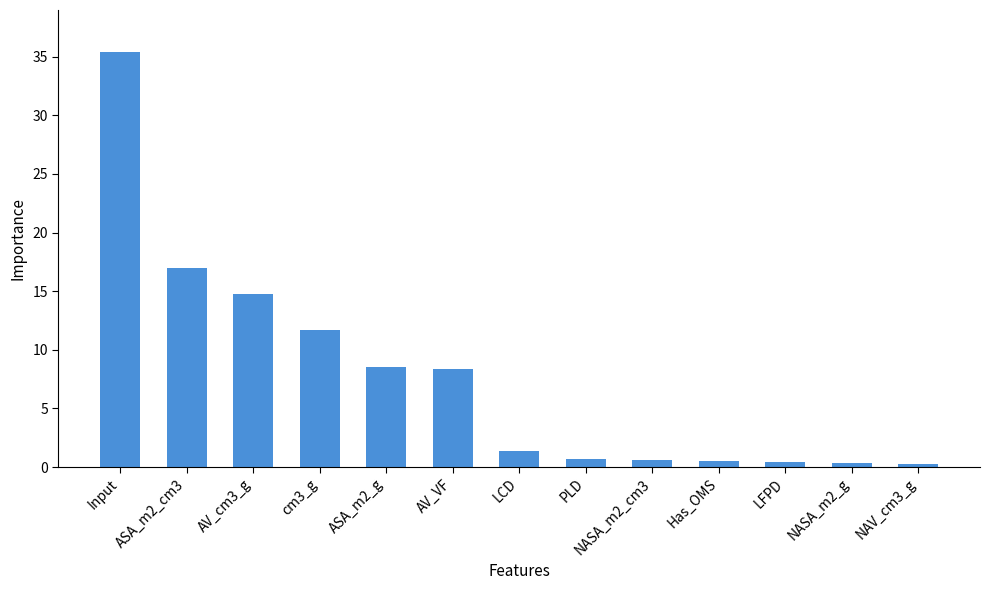

How many data points does each series have?

13